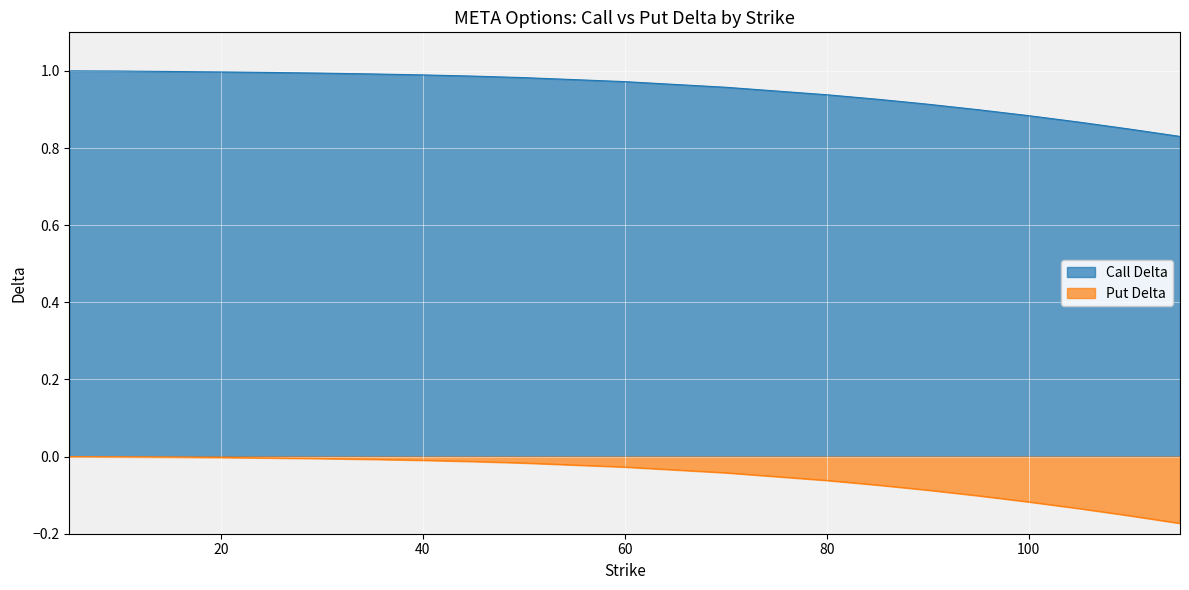

What are all the series names shown in the legend?

Call Delta, Put Delta